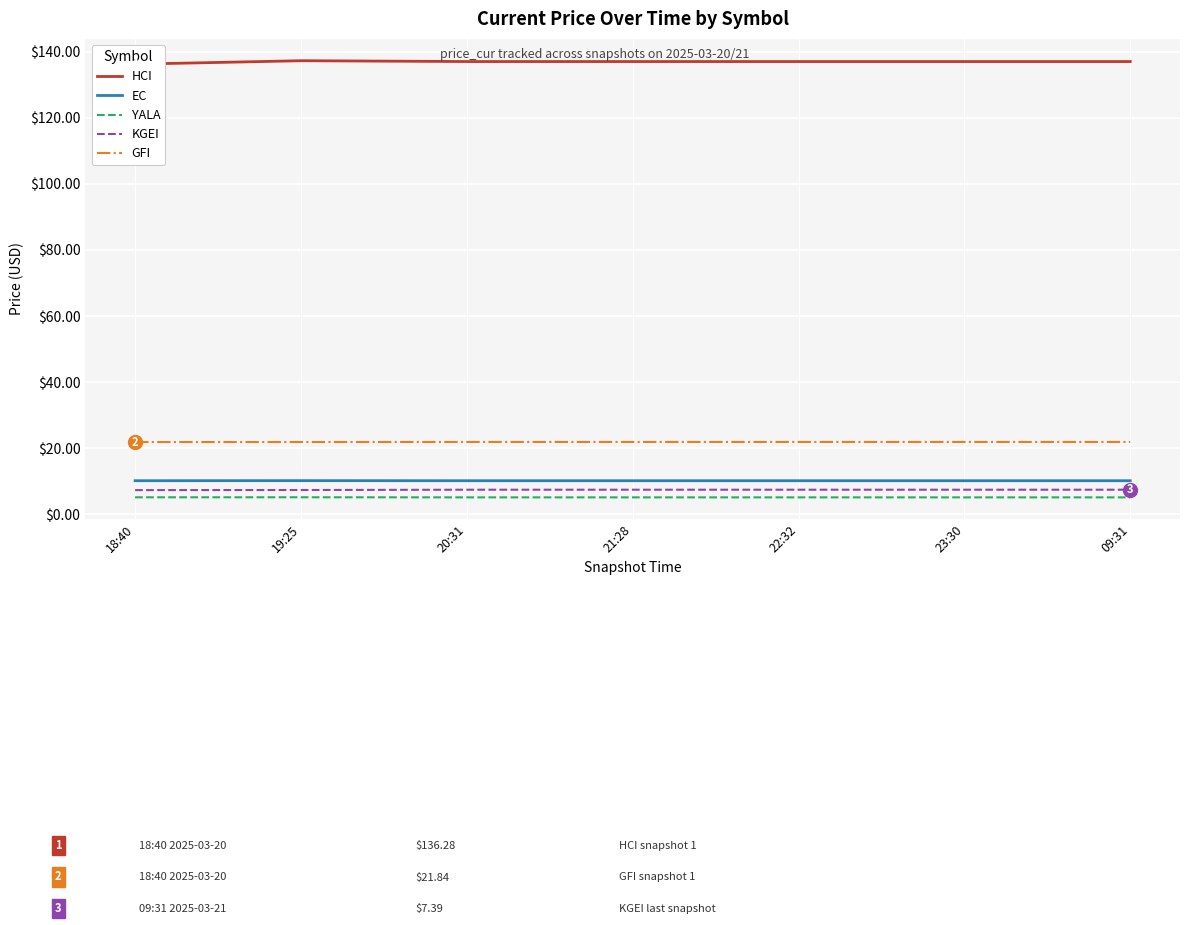

Which label corresponds to the largest value in the chart?

19:25